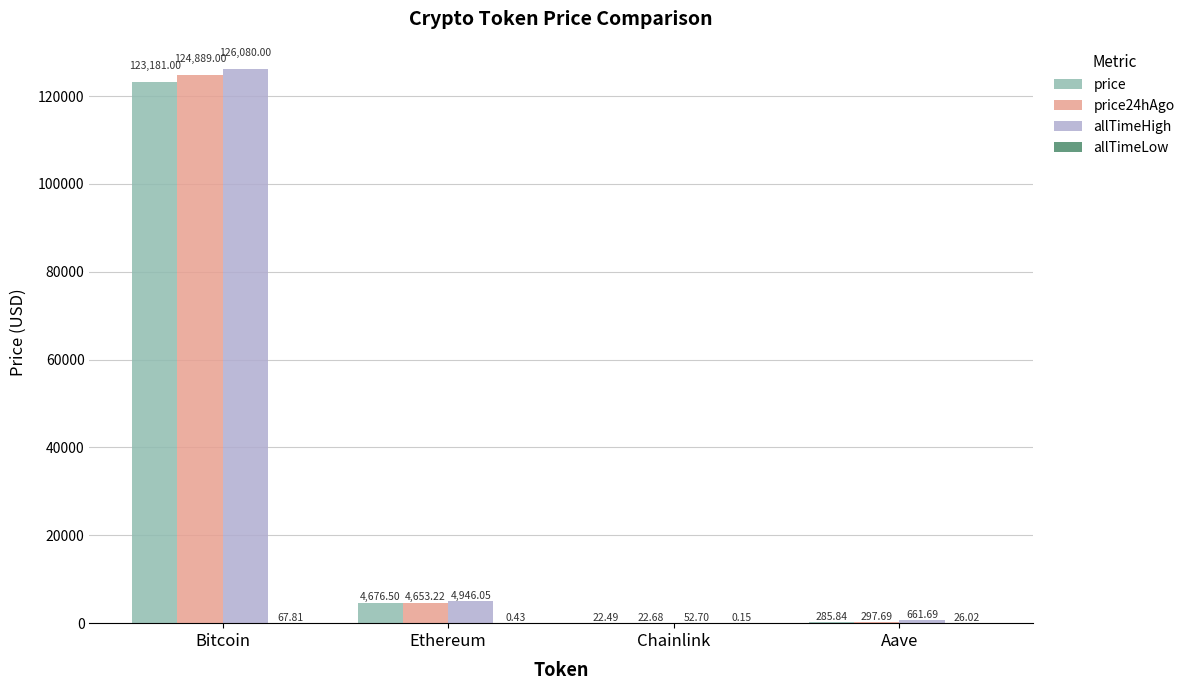

How many data points in price24hAgo are above 4653?

2